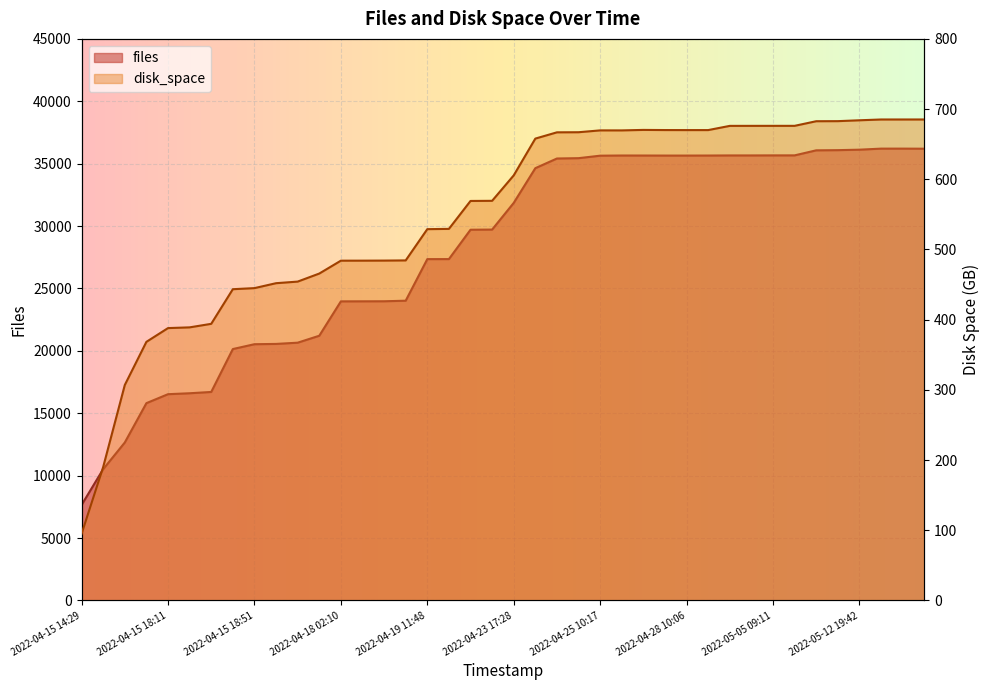

What is the label of the 14th point from the right?

2022-04-26 22:16